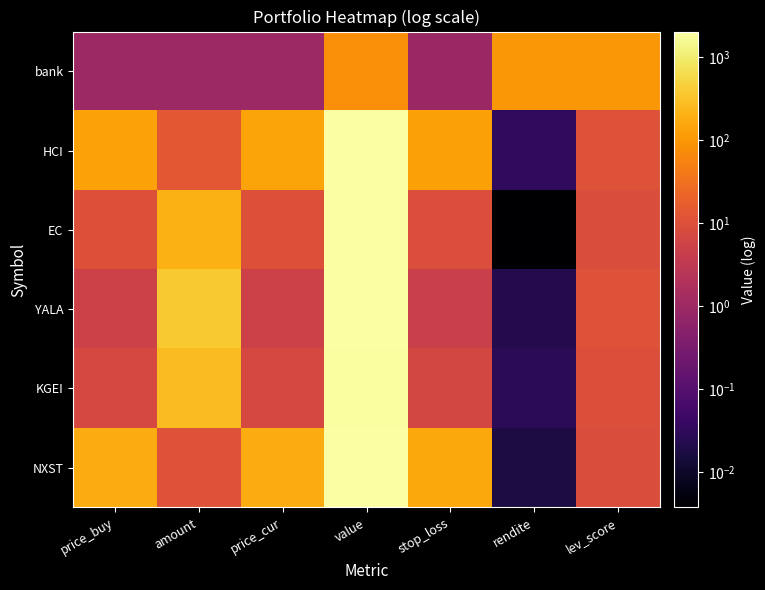

List the series in order of their peak value, highest first.

YALA, EC, NXST, HCI, KGEI, bank